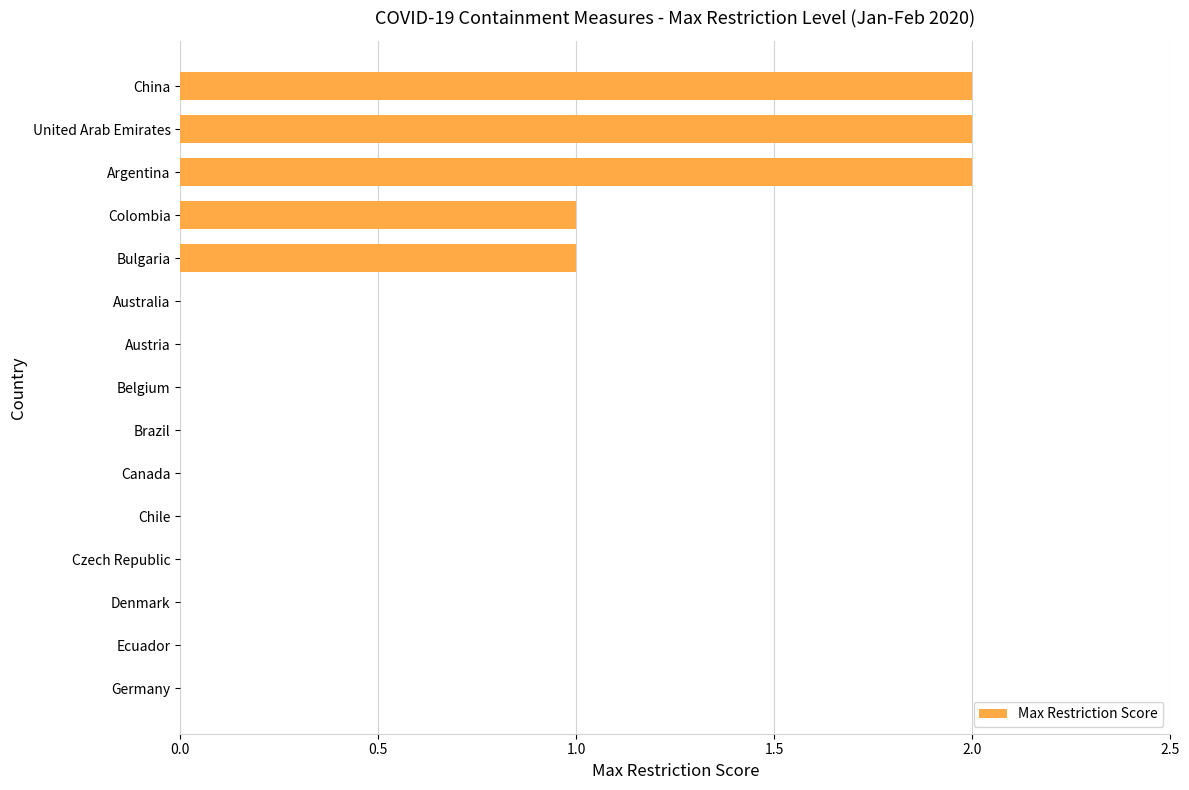

True or false: the data shows 0 at Australia.

True